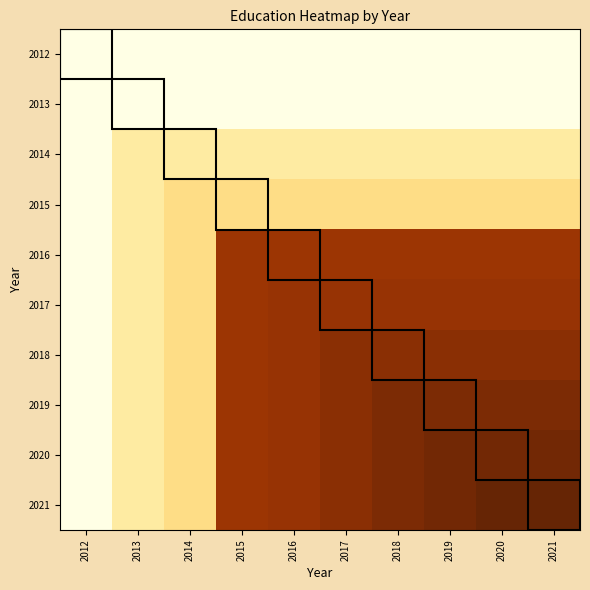

How many categories are shown in the chart?

10